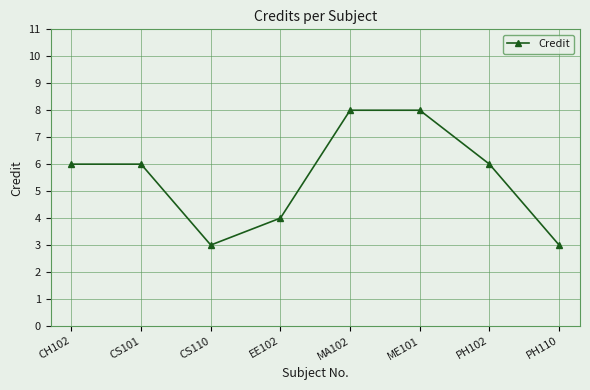

What is the sum of the values at CH102 and EE102?

10